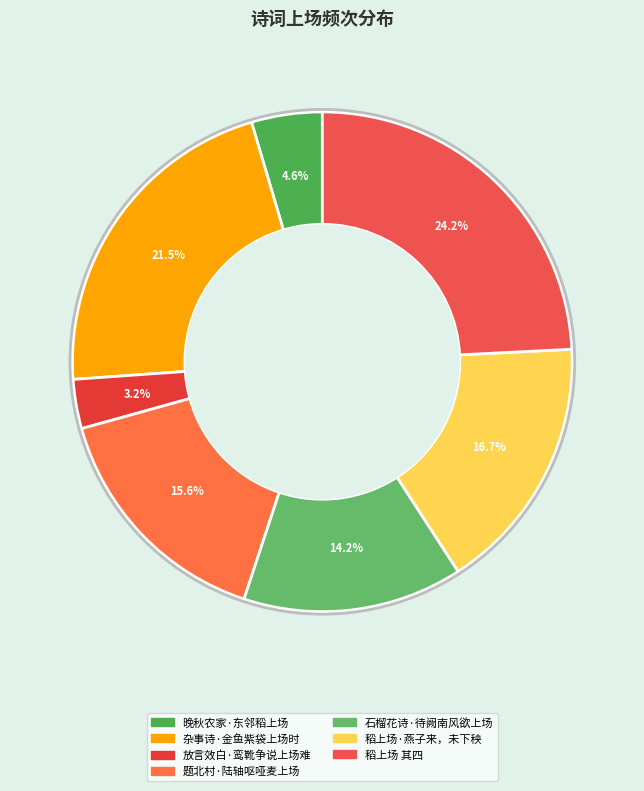

To the nearest percent, what is the average slice percentage?

14%